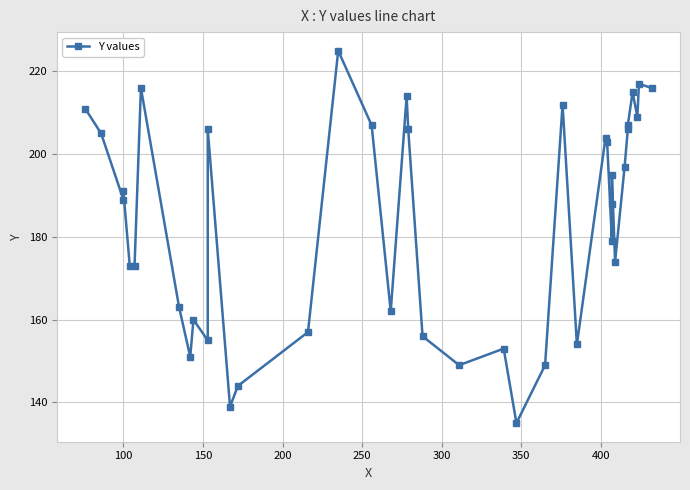

What is the average value?

184